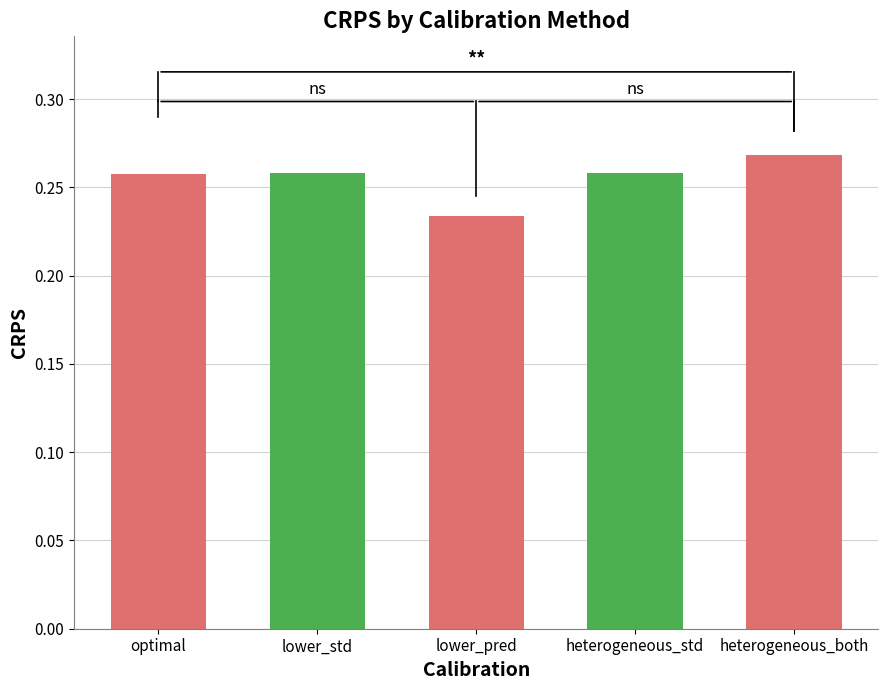

What is the sum of the values at heterogeneous_both and lower_pred?

0.5